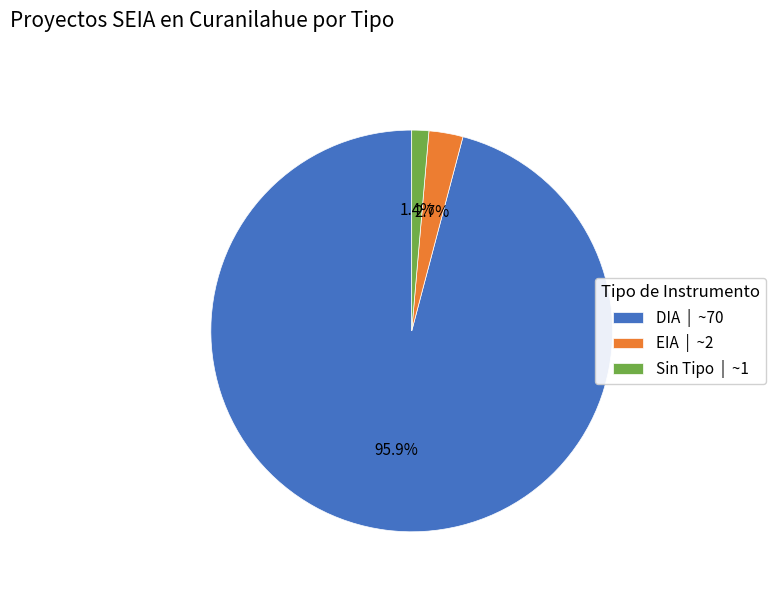

What is the smallest slice in the pie chart?

Sin Tipo | ~1